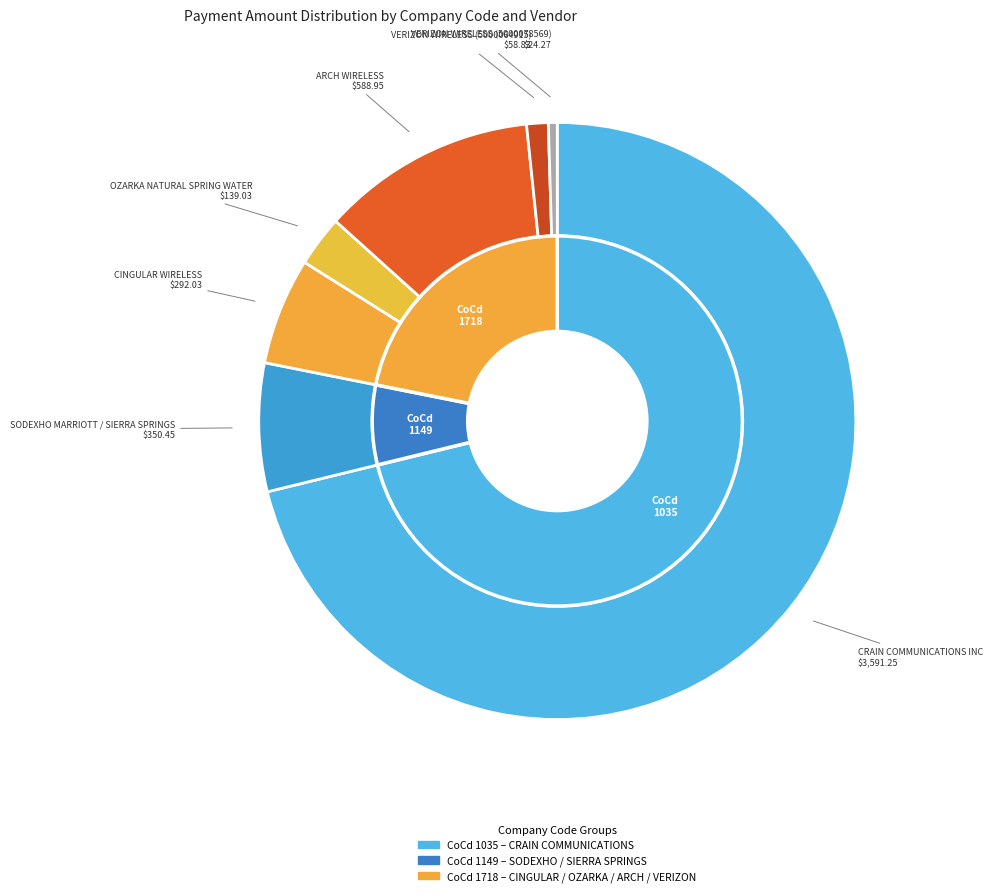

What percentage do CINGULAR WIRELESS and SODEXHO MARRIOTT / SIERRA SPRINGS together represent?

12.7%